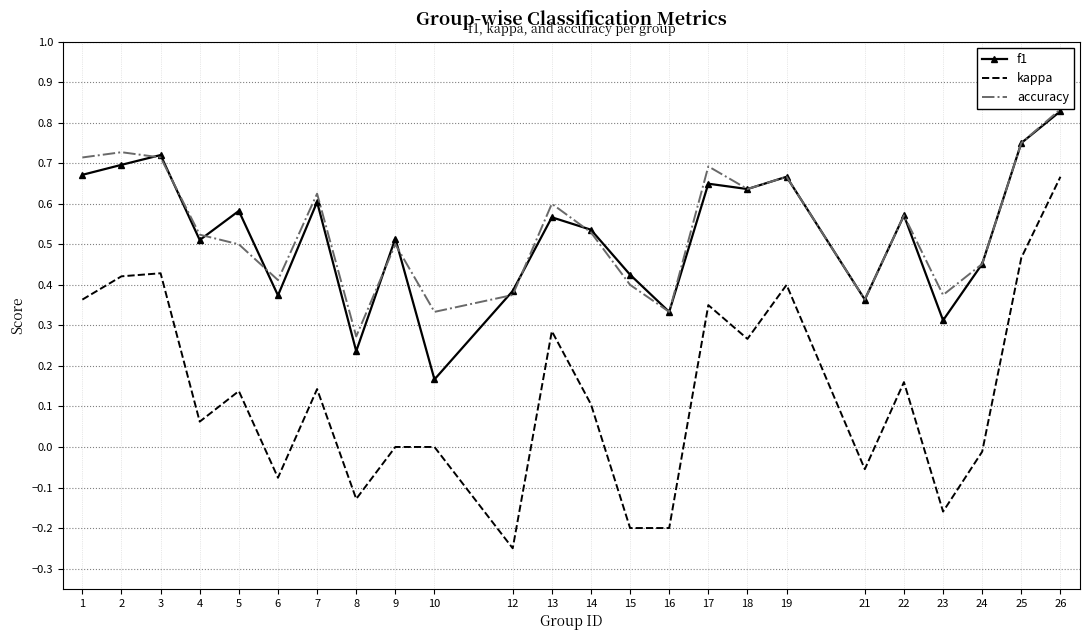

What is the minimum value shown in the chart?

-0.2